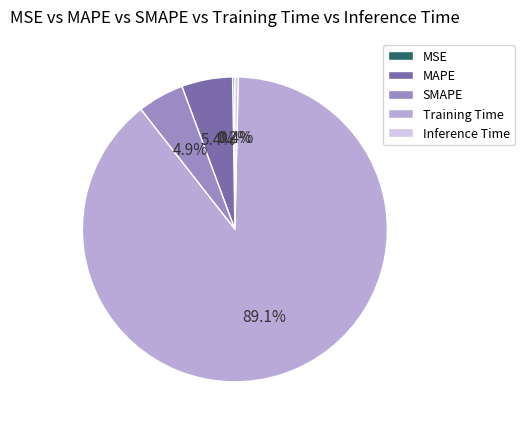

What percentage is the SMAPE slice, to the nearest percent?

5%